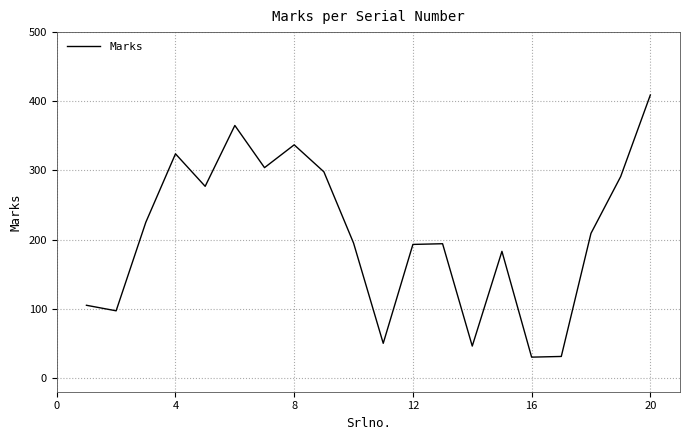

How many interior local peaks (higher than both neighbors) does the data have?

5